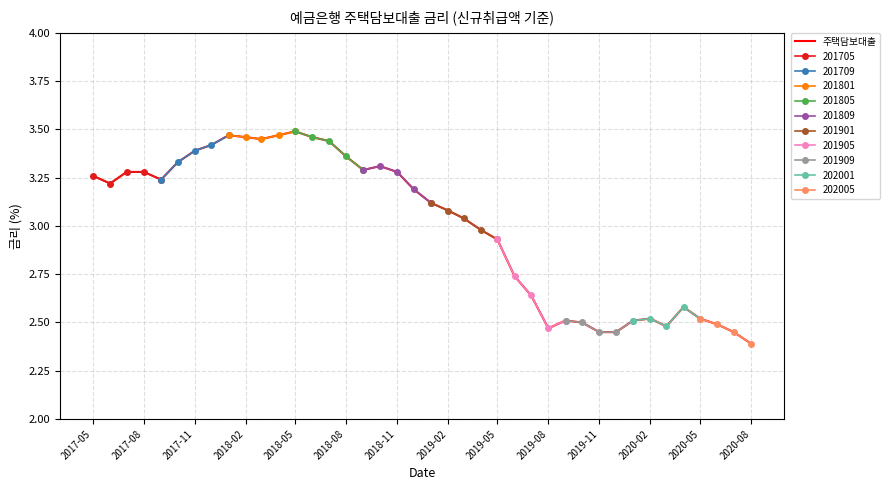

True or false: the data shows 0.9 at 19.

False